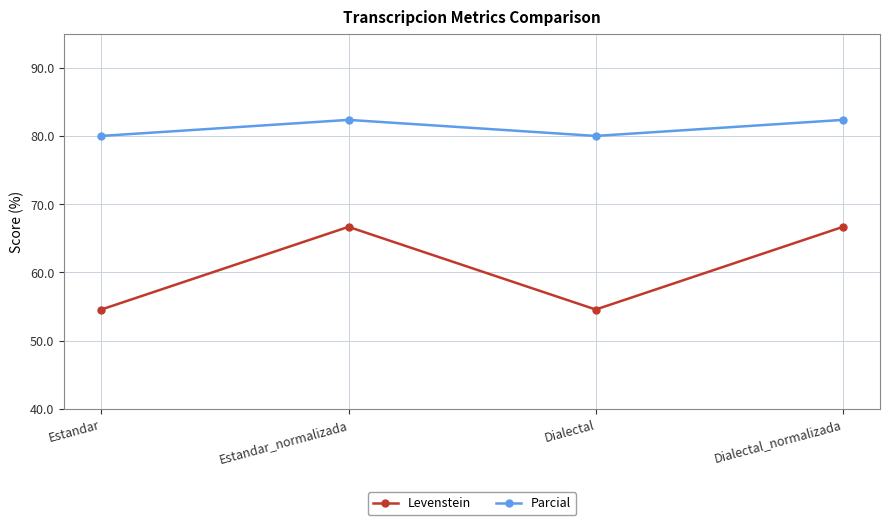

True or false: Levenstein has more than 1 interior local peaks.

False